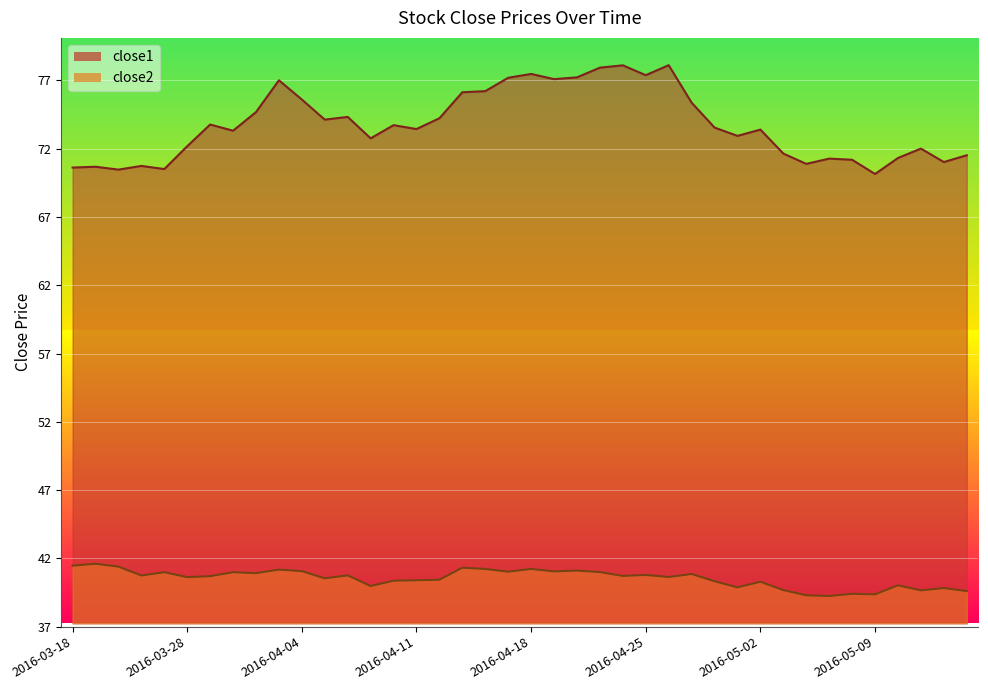

What is the smallest value displayed?

39.2